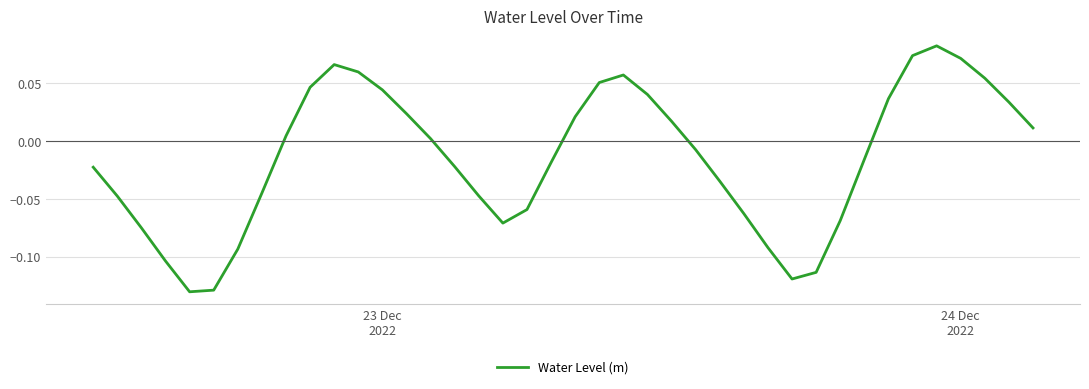

What is the greatest value displayed?

0.1